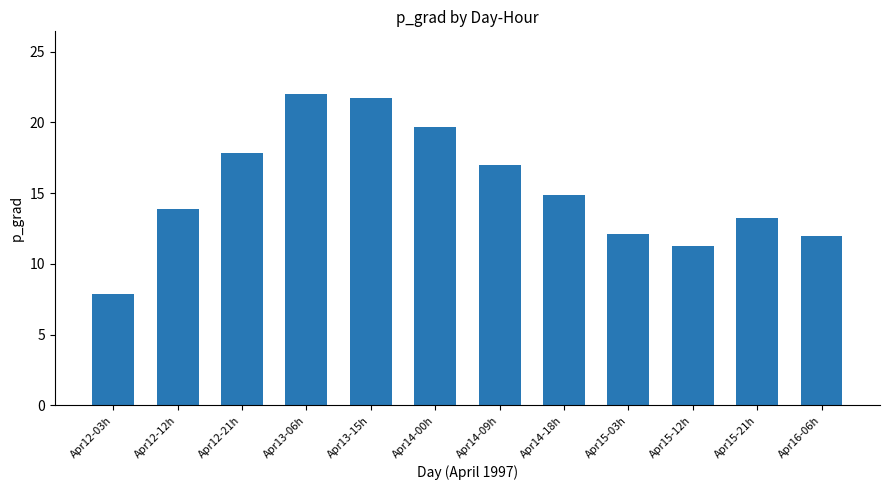

Is it true that the value at Apr13-06h is 22.0?

True